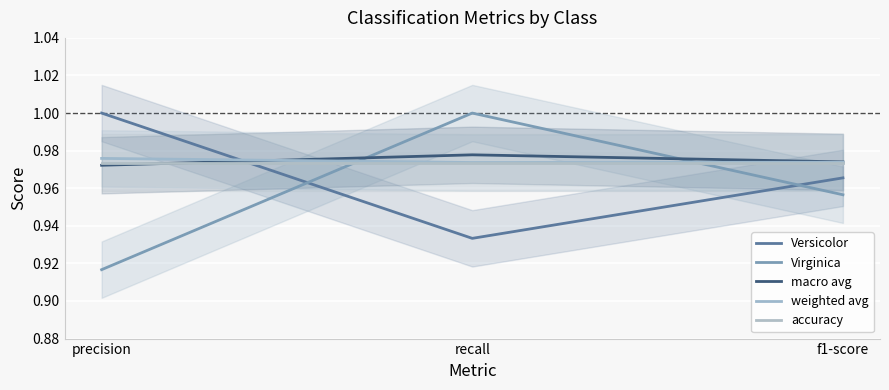

Is it true that weighted avg equals 1.7 at recall?

False